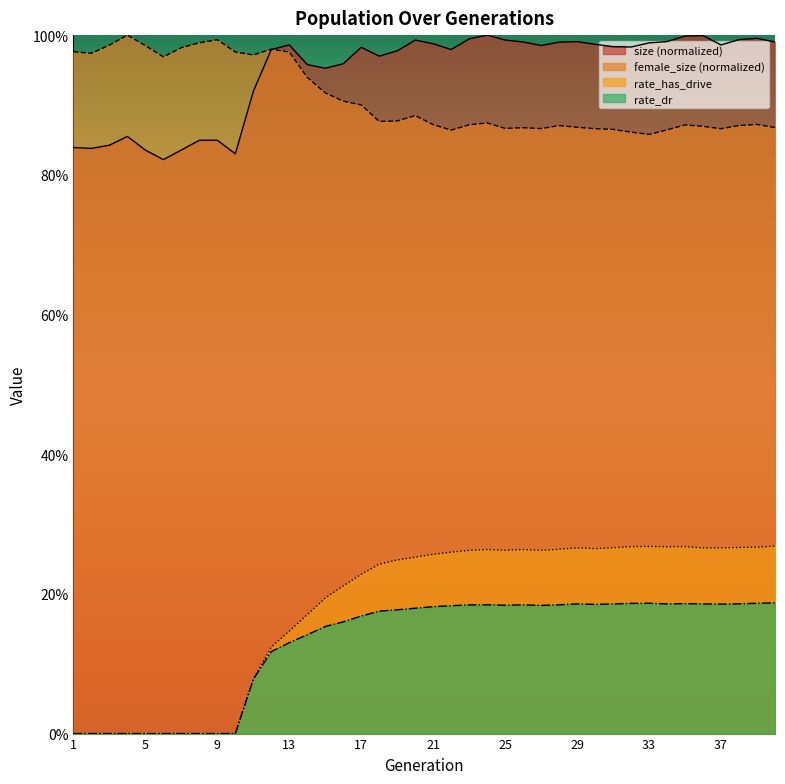

What is the total value across all series at 6?

1.8